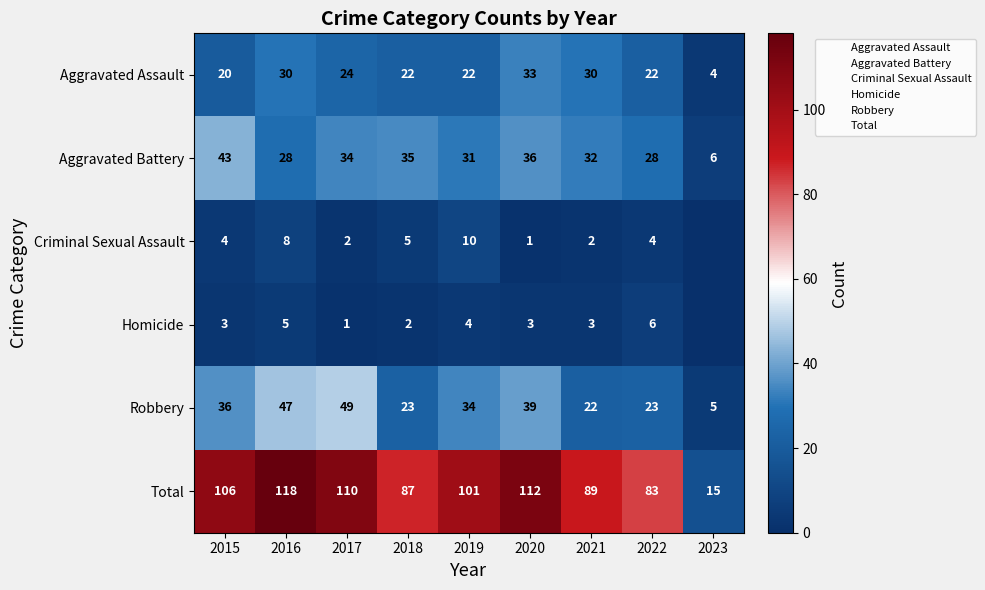

List the labels in order of Aggravated Assault value, largest first.

2020, 2016, 2021, 2017, 2018, 2019, 2022, 2015, 2023